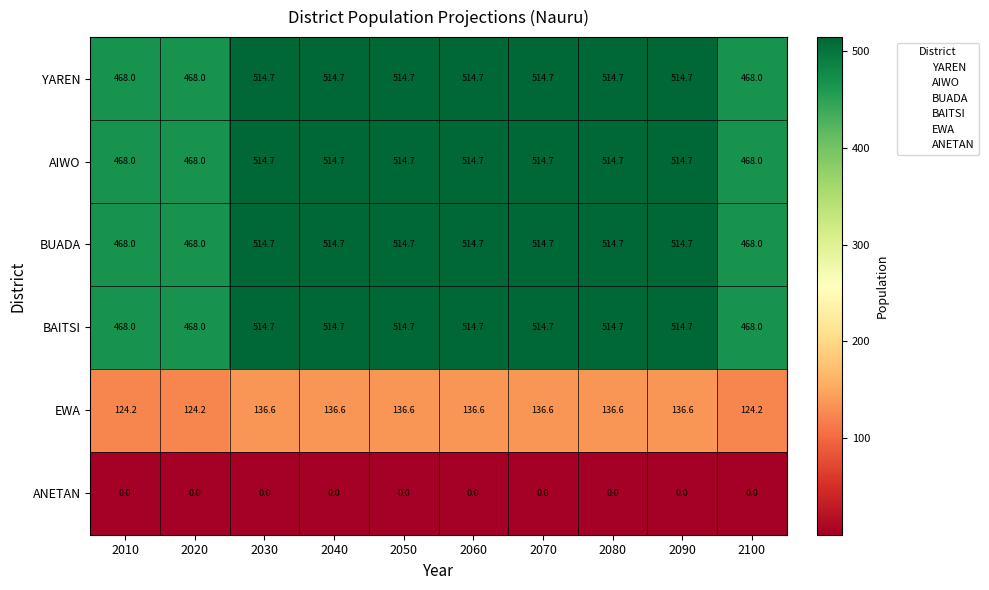

At how many categories does at least one series exceed 424?

10